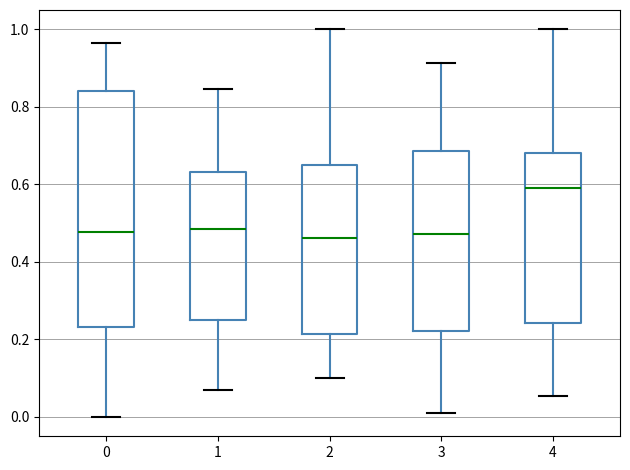

Reading left to right, read every box against the y-axis: the position of its median line, the range the box covers, and the ends of its whiskers. The values are not printed on the chart, so give them approximately, as read against the axis.

0: median 0.48, box 0.24 to 0.84, whiskers 0.00 to 0.96
1: median 0.48, box 0.24 to 0.64, whiskers 0.06 to 0.84
2: median 0.46, box 0.22 to 0.64, whiskers 0.10 to 1.00
3: median 0.48, box 0.22 to 0.68, whiskers 0.00 to 0.92
4: median 0.60, box 0.24 to 0.68, whiskers 0.06 to 1.00